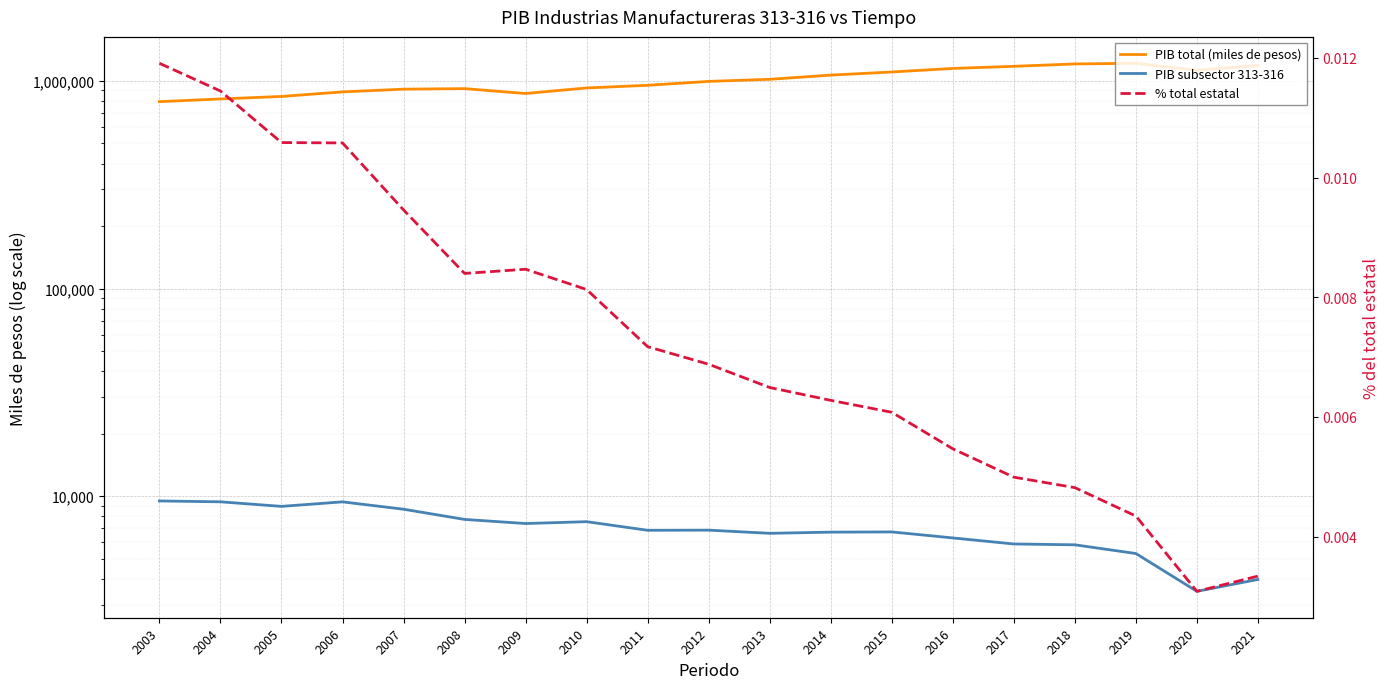

At which category is the sum across all series the highest?

2019